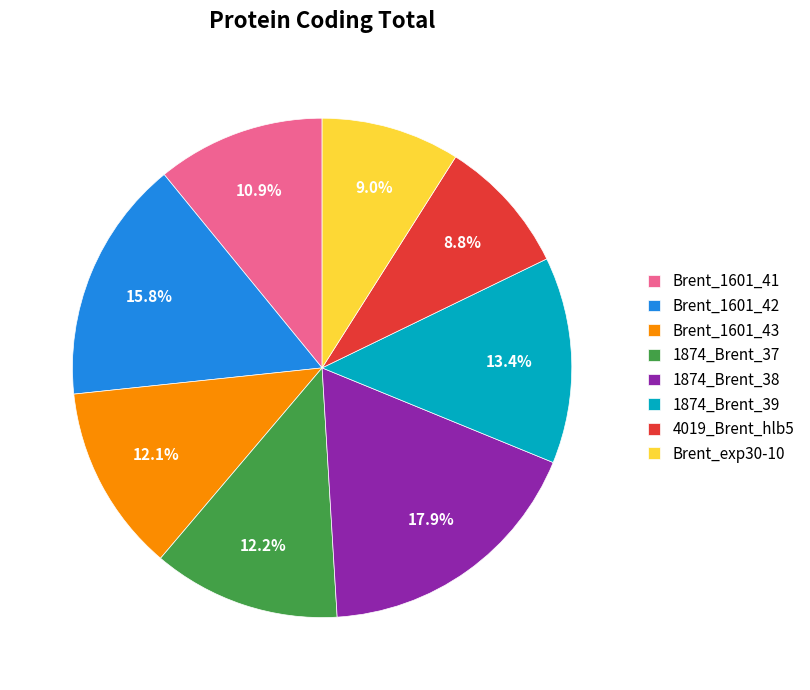

What is the ratio of the value at 1874_Brent_38 to the value at Brent_exp30-10?

2.0